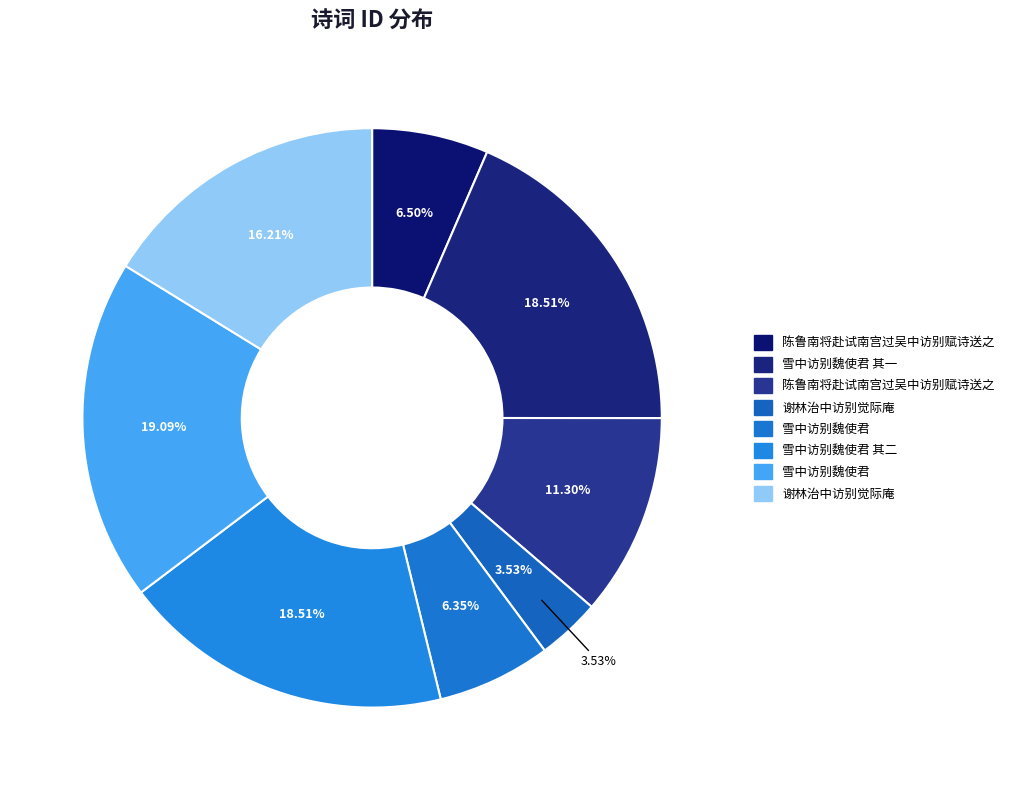

How many slices are in this pie chart?

8